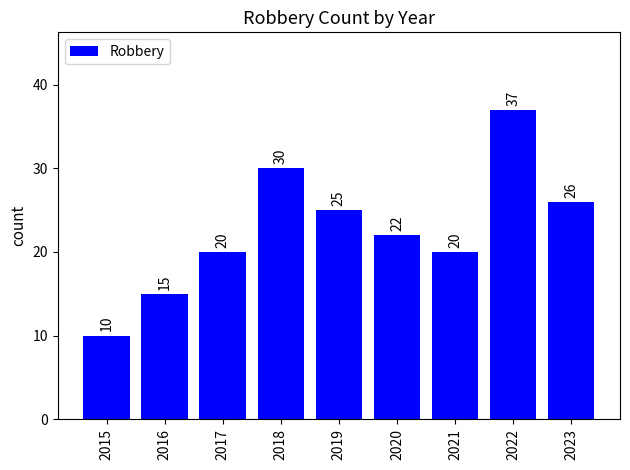

Does the chart contain stacked bars?

No